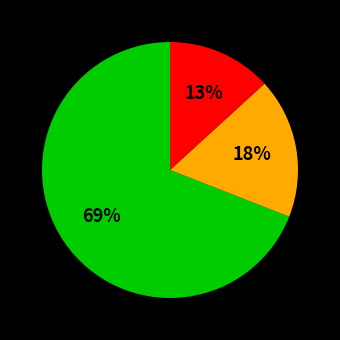

Is there any slice that represents more than half of the pie?

Yes